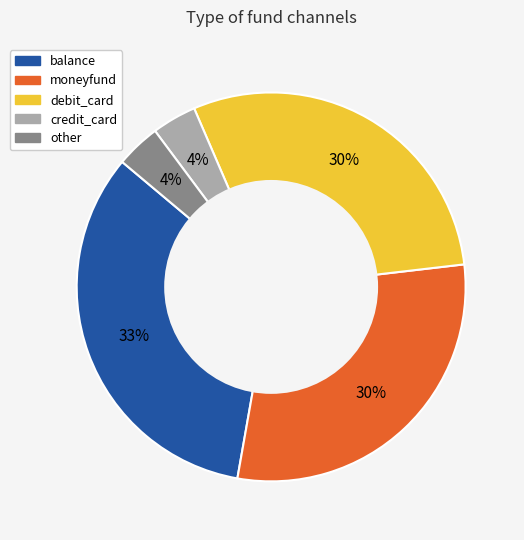

Which slice is the largest?

balance